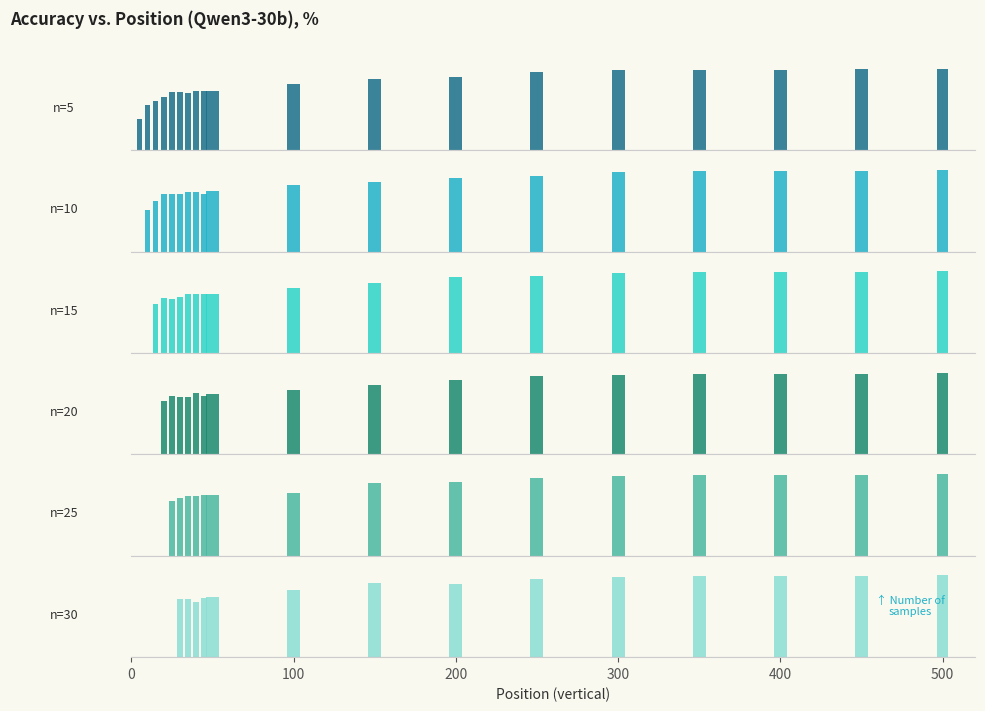

What are all the series names shown in the legend?

5, 10, 15, 20, 25, 30